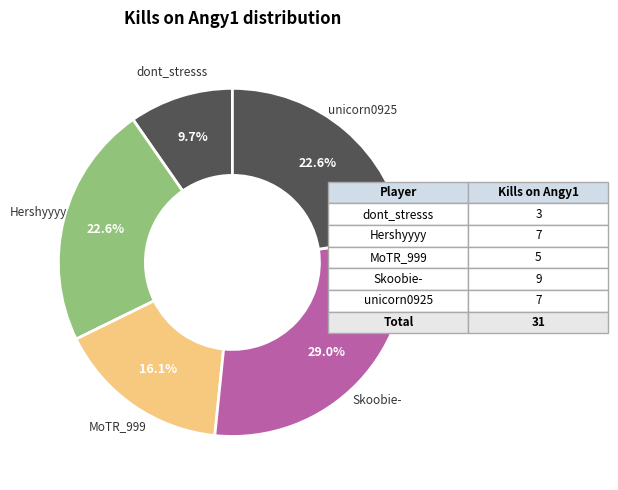

How many segments does this pie chart have?

5